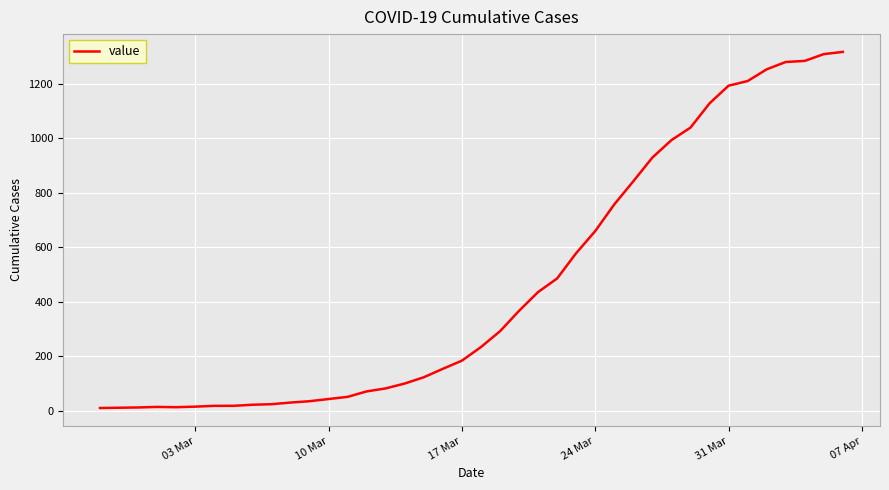

How many lines are shown in the chart?

1